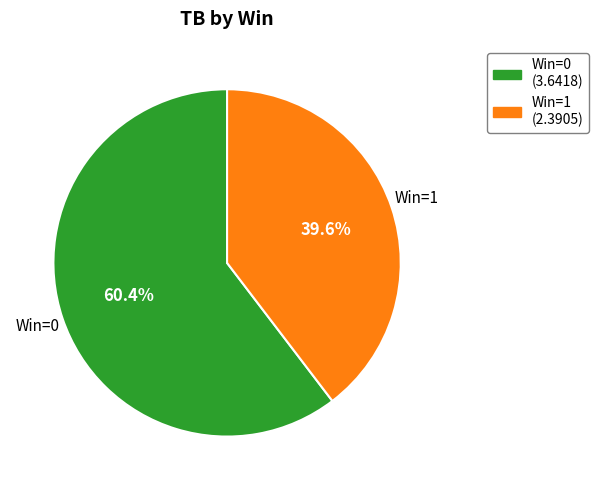

Does any single category account for the majority?

Yes